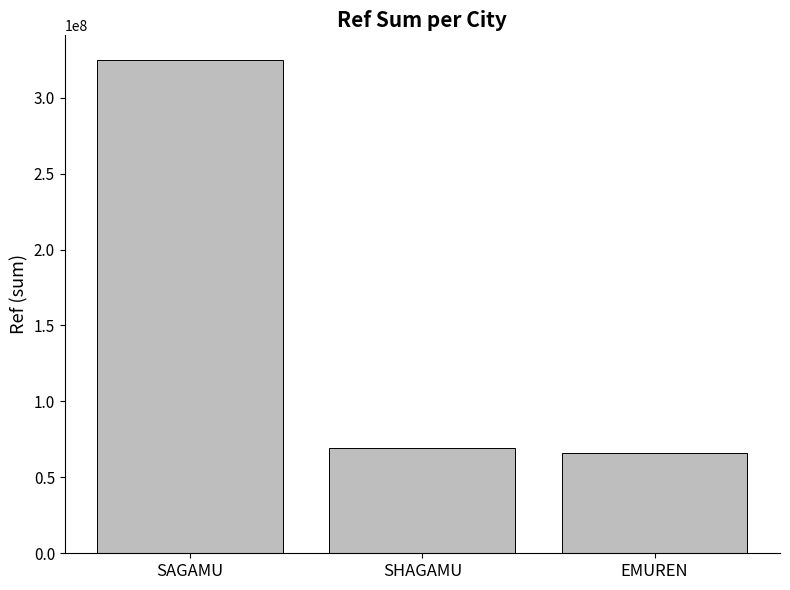

Rank the categories by value from highest to lowest.

SAGAMU, SHAGAMU, EMUREN